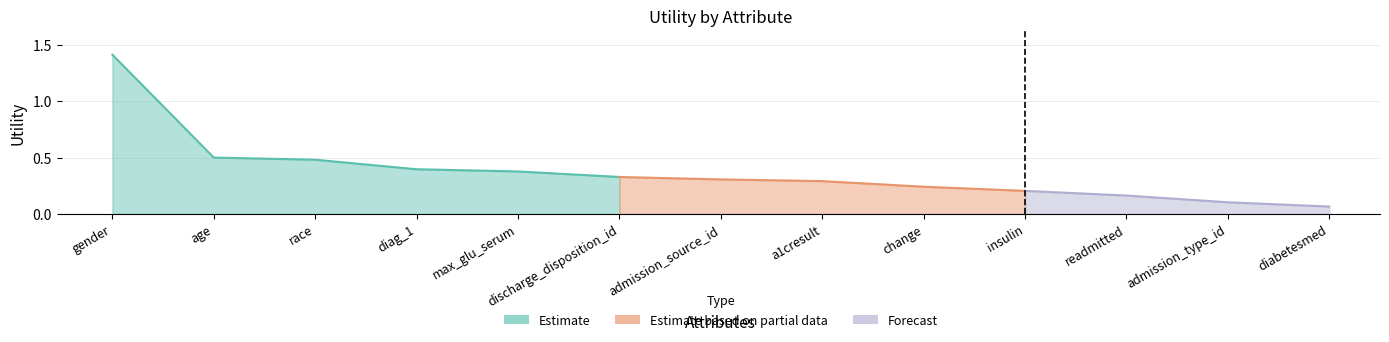

Reading right to left, transcribe all the data shown in this chart.

0.1	0.1	0.2	0.2	0.2	0.3	0.3	0.3	0.4	0.4	0.5	0.5	1.4